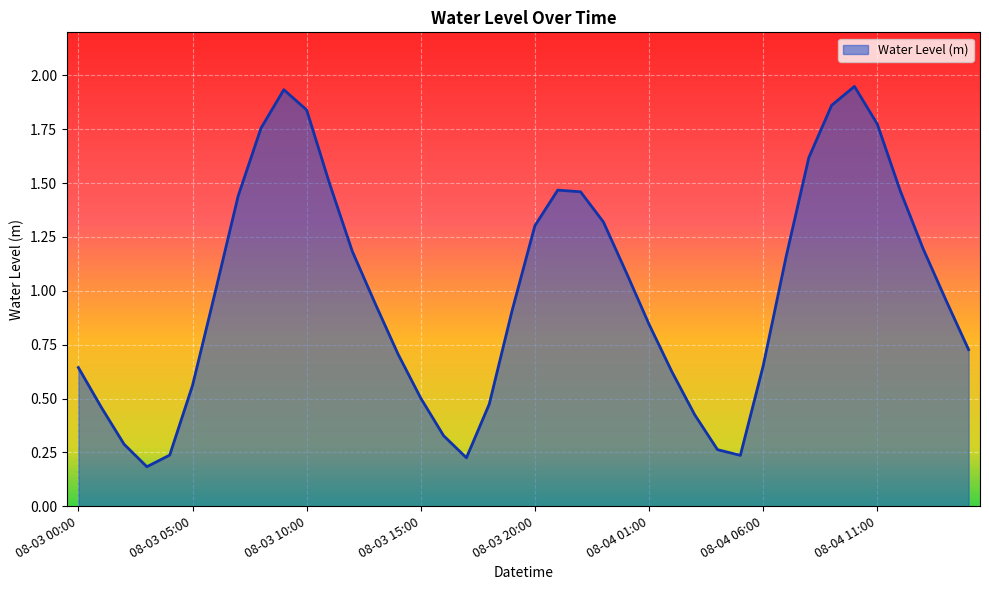

How many lines are shown in the chart?

1